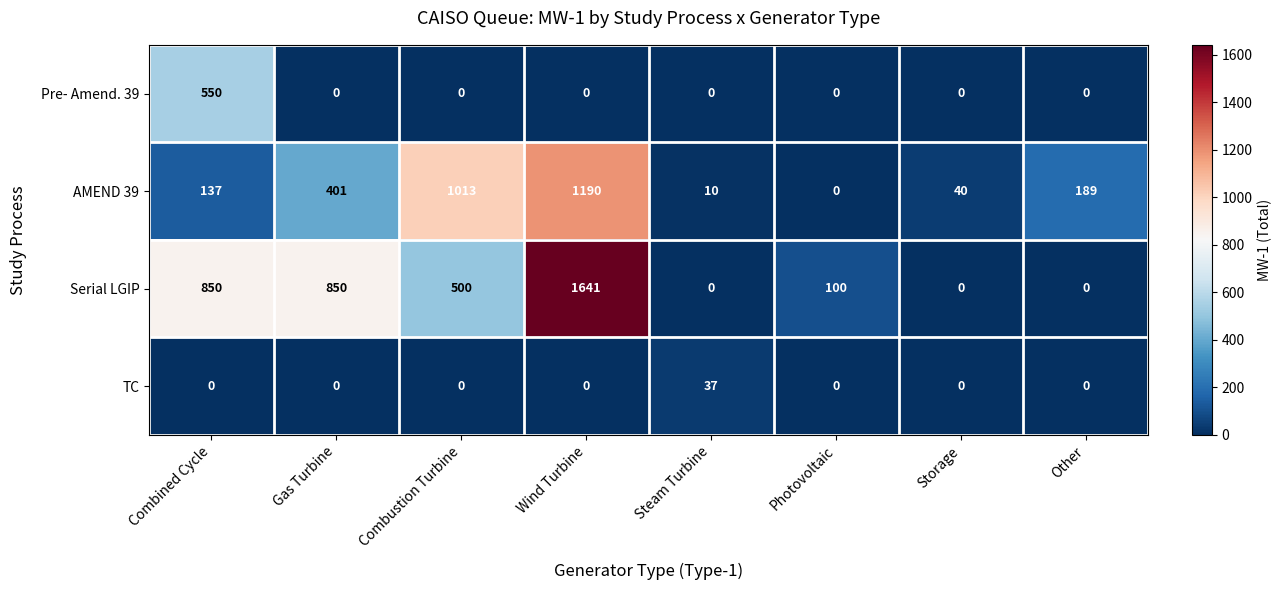

The value of TC at Combustion Turbine is 0. True or false?

True